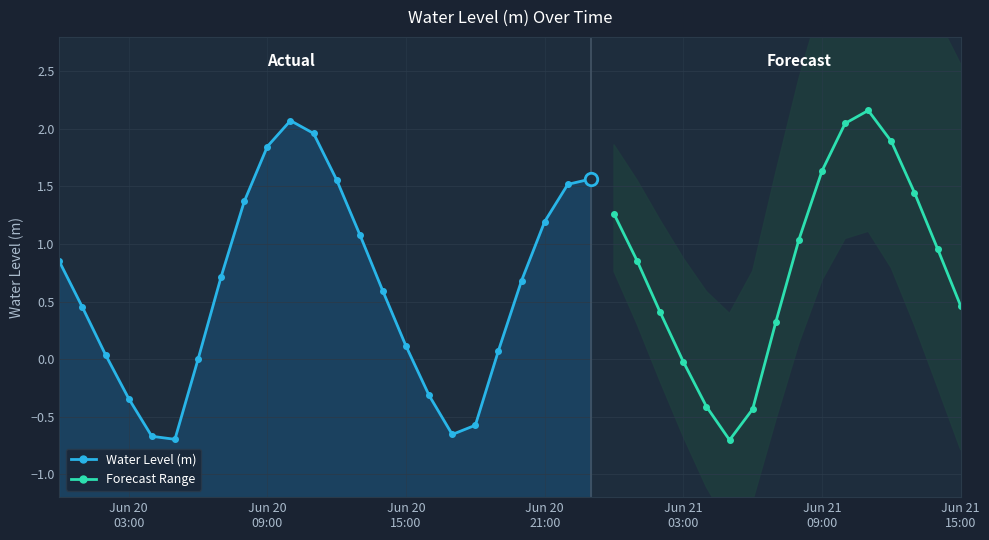

Reading left to right, list all the values displayed in this chart.

2023-06-20 00:00:00=0.8	2023-06-20 01:00:00=0.4	2023-06-20 02:00:00=0.0	2023-06-20 03:00:00=-0.3	2023-06-20 04:00:00=-0.7	2023-06-20 05:00:00=-0.7	2023-06-20 06:00:00=-0.0	2023-06-20 07:00:00=0.7	2023-06-20 08:00:00=1.4	2023-06-20 09:00:00=1.8	2023-06-20 10:00:00=2.1	2023-06-20 11:00:00=2.0	2023-06-20 12:00:00=1.6	2023-06-20 13:00:00=1.1	2023-06-20 14:00:00=0.6	2023-06-20 15:00:00=0.1	2023-06-20 16:00:00=-0.3	2023-06-20 17:00:00=-0.7	2023-06-20 18:00:00=-0.6	2023-06-20 19:00:00=0.1	2023-06-20 20:00:00=0.7	2023-06-20 21:00:00=1.2	2023-06-20 22:00:00=1.5	2023-06-20 23:00:00=1.6	2023-06-21 00:00:00=1.3	2023-06-21 01:00:00=0.9	2023-06-21 02:00:00=0.4	2023-06-21 03:00:00=-0.0	2023-06-21 04:00:00=-0.4	2023-06-21 05:00:00=-0.7	2023-06-21 06:00:00=-0.4	2023-06-21 07:00:00=0.3	2023-06-21 08:00:00=1.0	2023-06-21 09:00:00=1.6	2023-06-21 10:00:00=2.0	2023-06-21 11:00:00=2.2	2023-06-21 12:00:00=1.9	2023-06-21 13:00:00=1.4	2023-06-21 14:00:00=1.0	2023-06-21 15:00:00=0.5